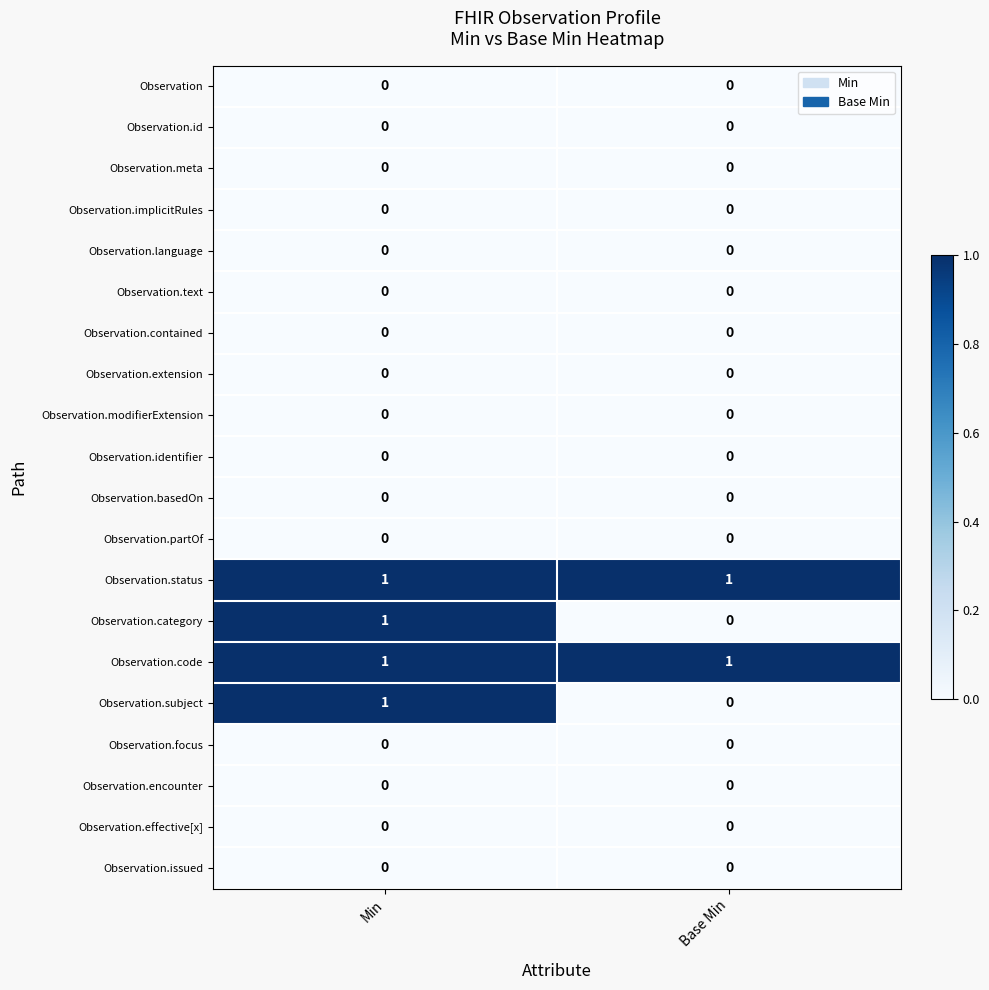

True or false: Observation has a value of 0 at Min.

True